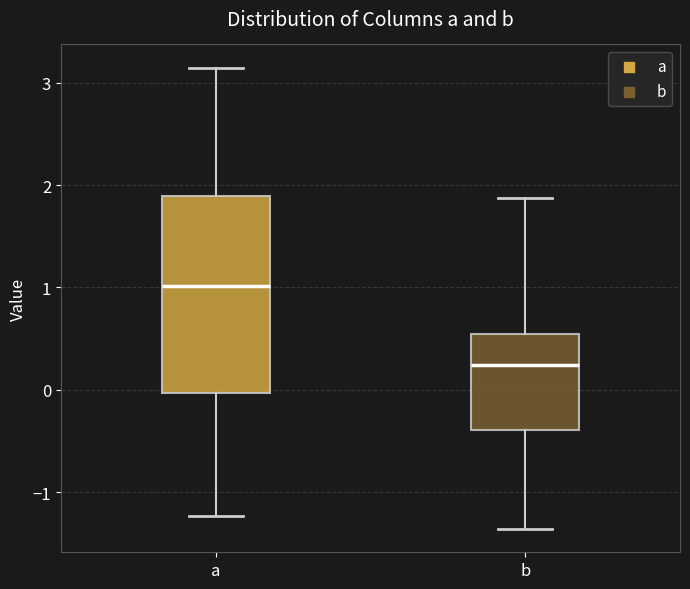

Reading left to right, transcribe this box plot: for each box, give where its median line is, the range the box spans, and where its two whiskers end, as read against the y-axis. The values are not printed on the chart, so give them approximately, as read against the axis.

a: median 1.0, box 0.0 to 1.9, whiskers -1.2 to 3.1
b: median 0.2, box -0.4 to 0.5, whiskers -1.4 to 1.9